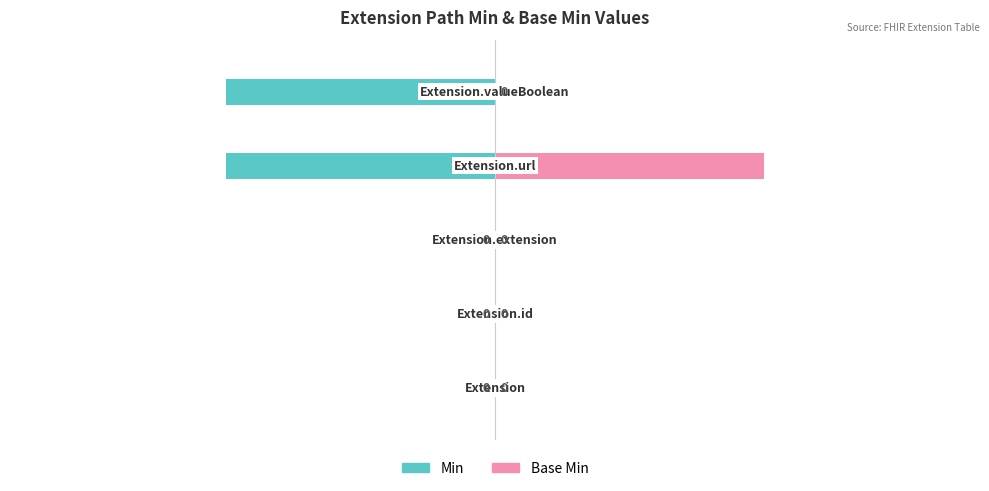

How many distinct data groups are displayed?

2